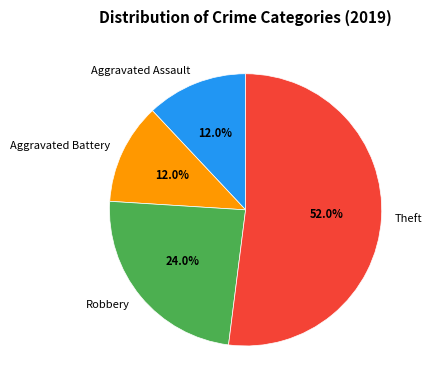

Which slice is the largest?

Theft